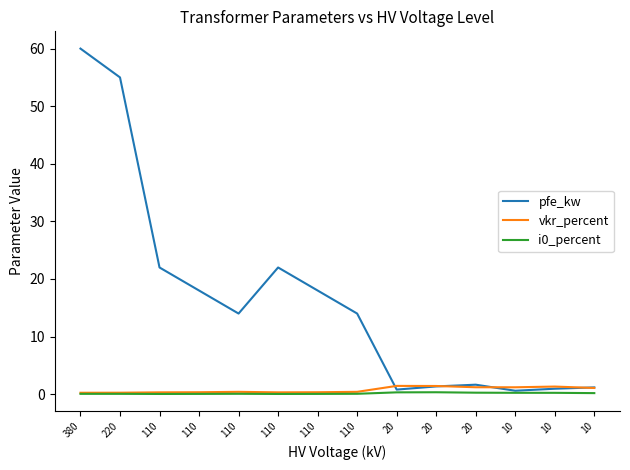

How many times do pfe_kw and vkr_percent cross each other?

4